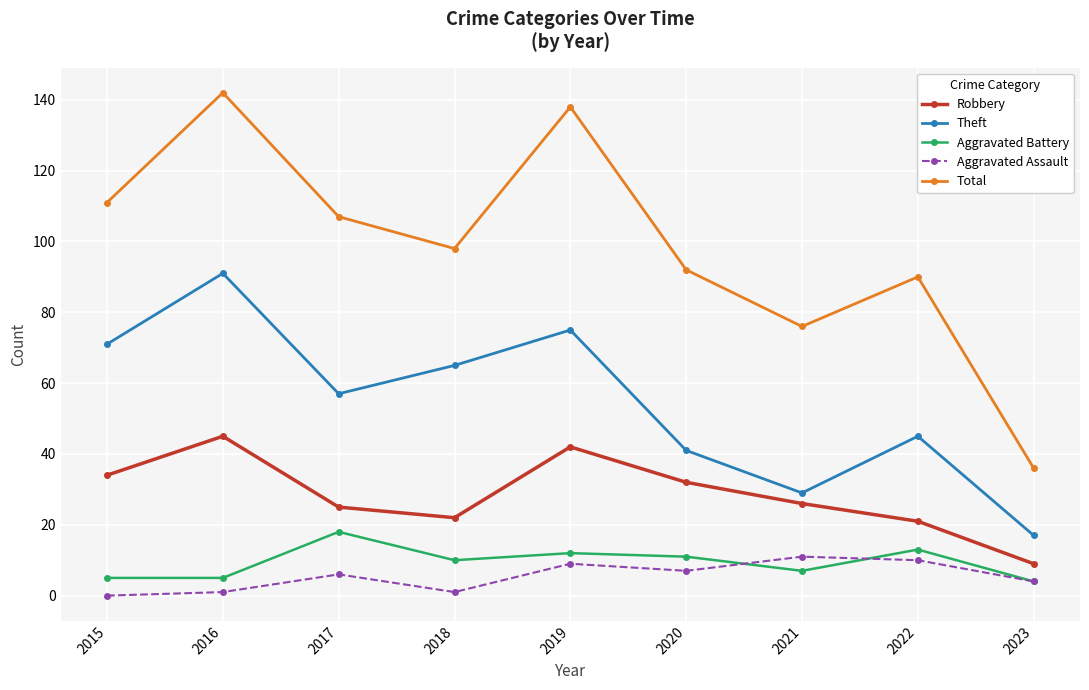

How many values in the Total series are below 98?

4